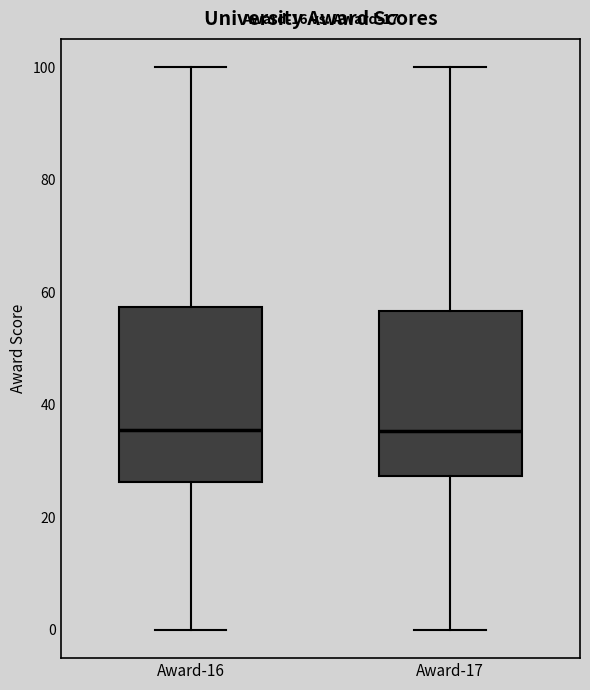

Reading left to right, read every box against the y-axis: the position of its median line, the range the box covers, and the ends of its whiskers. The values are not printed on the chart, so give them approximately, as read against the axis.

Award-16: median 36, box 26 to 58, whiskers 0 to 100
Award-17: median 36, box 28 to 56, whiskers 0 to 100